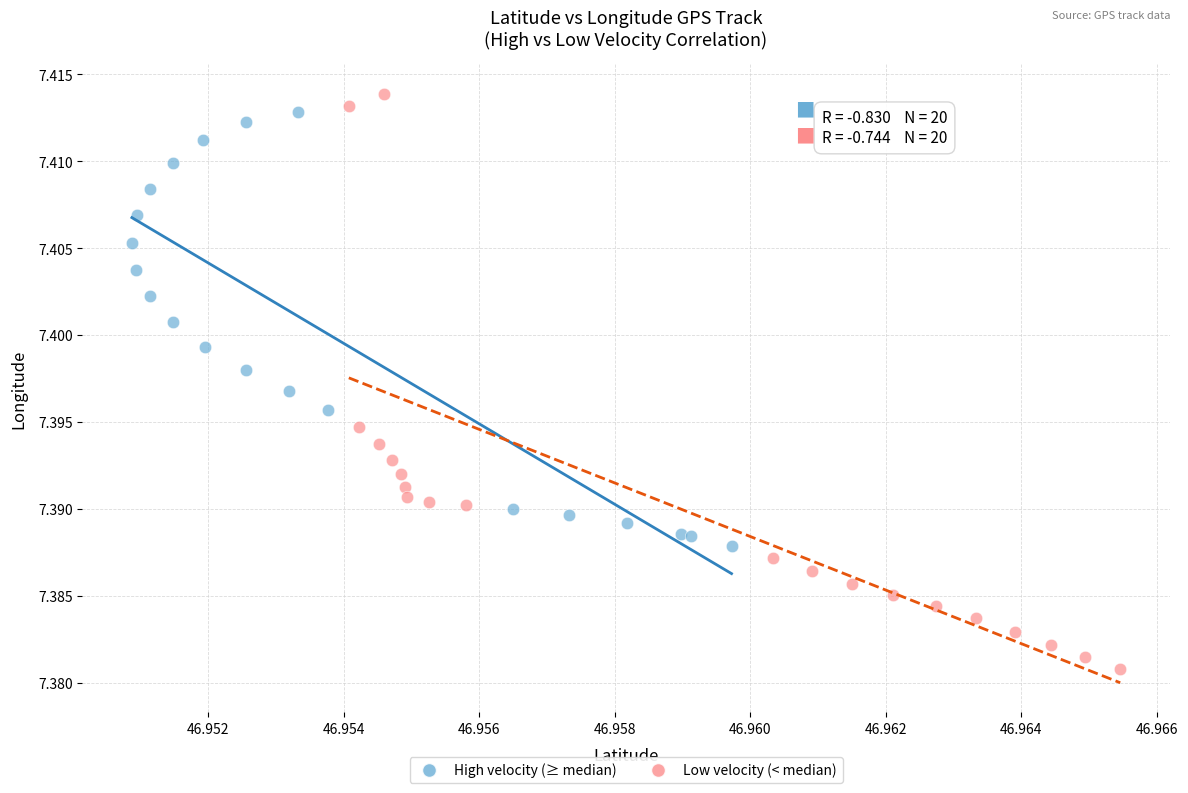

Which series contains the lowest Y value?

Low velocity (< median)